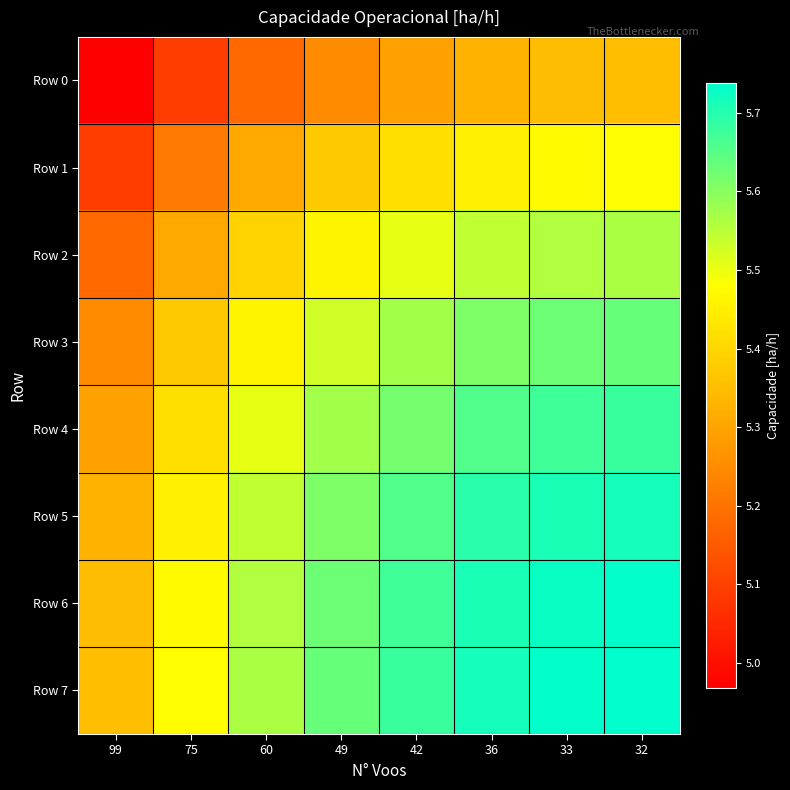

Rank the series at 49 from highest to lowest value.

Row 7, Row 6, Row 5, Row 4, Row 3, Row 2, Row 1, Row 0